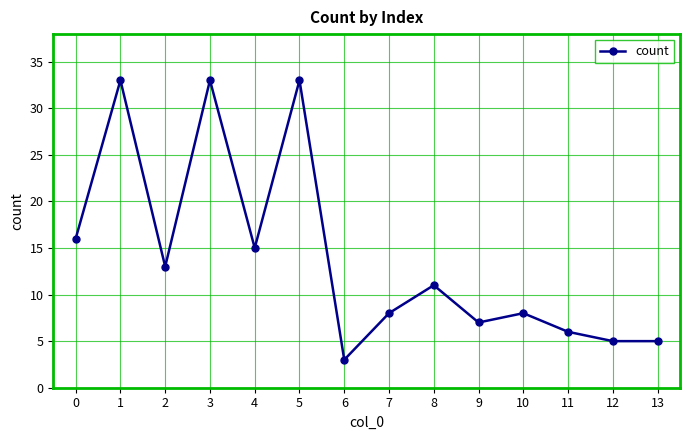

How many lines are shown in the chart?

1